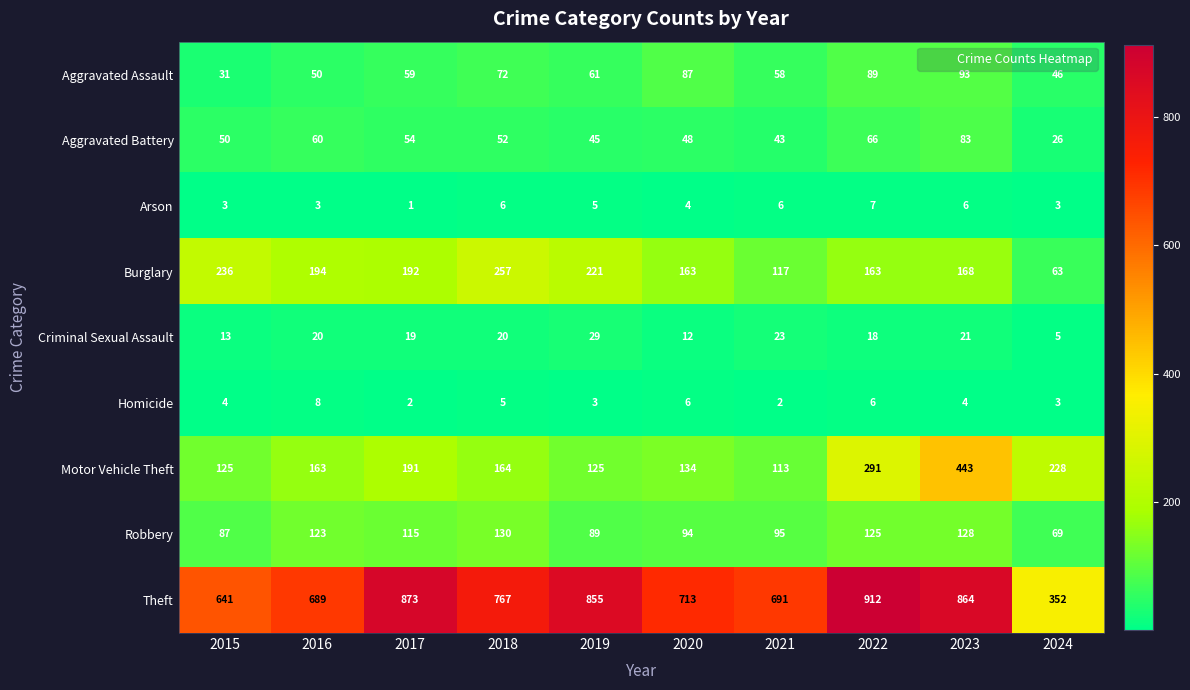

At 2019, list the series in order from largest to smallest.

Theft, Burglary, Motor Vehicle Theft, Robbery, Aggravated Assault, Aggravated Battery, Criminal Sexual Assault, Arson, Homicide